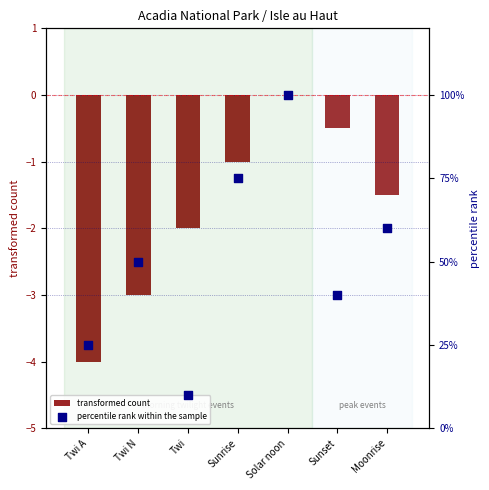

Which series has the largest Y range (max minus min)?

percentile rank within the sample